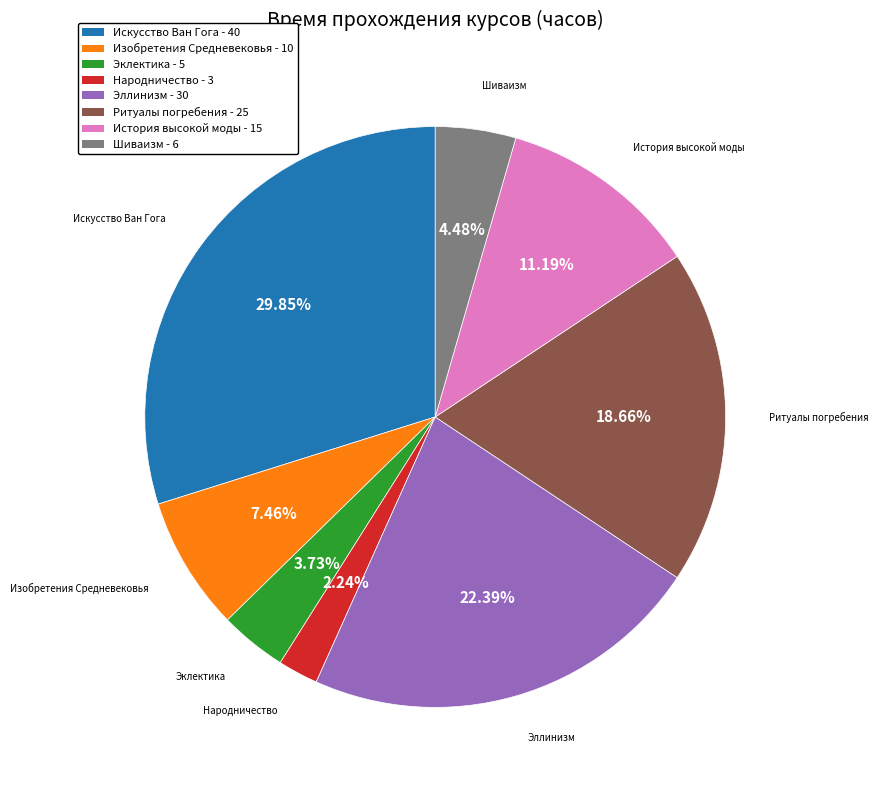

What is the smallest slice in the pie chart?

Народничество